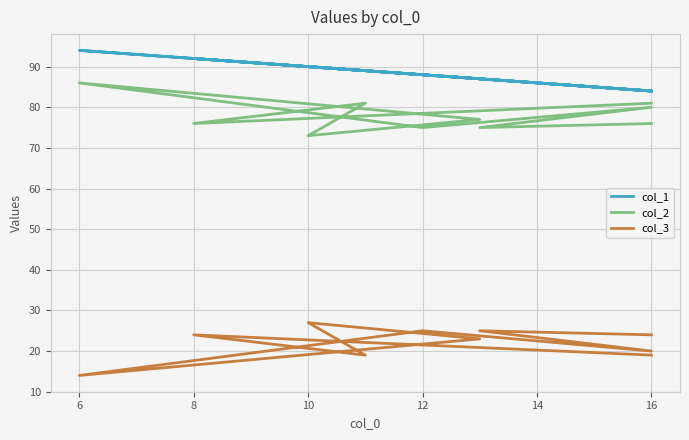

What is the label of the 8th point from the right?

16